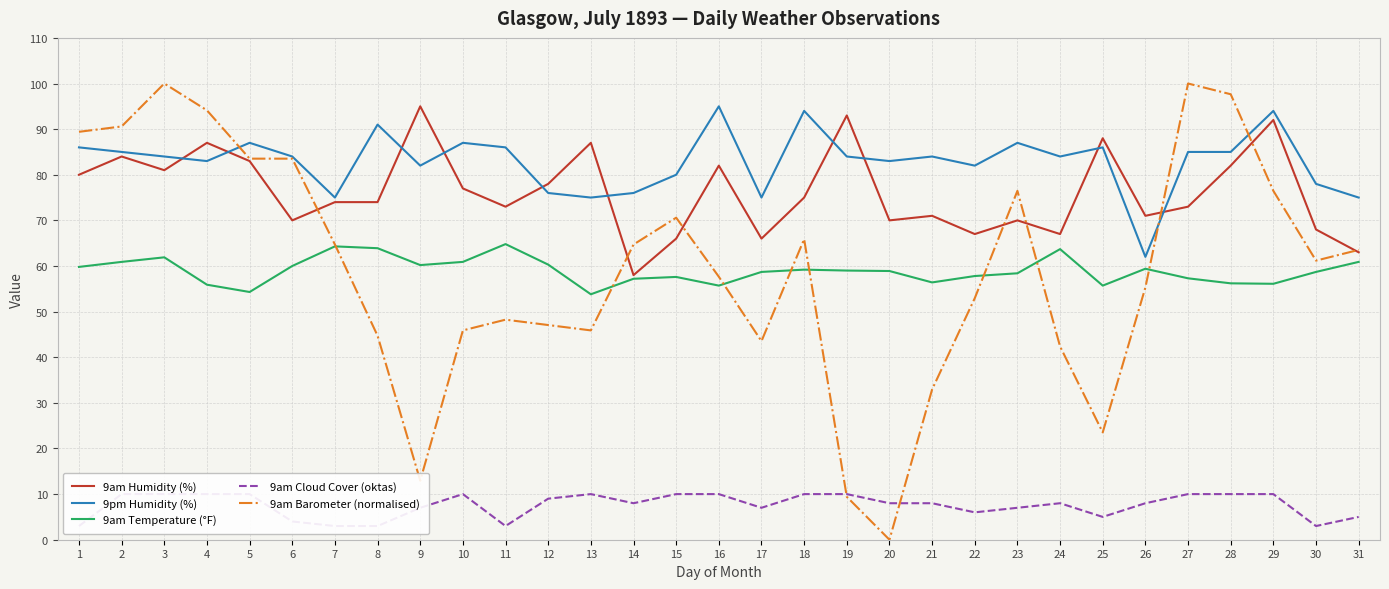

The 9am Cloud Cover (oktas) series shows 5.0 at 31. True or false?

True